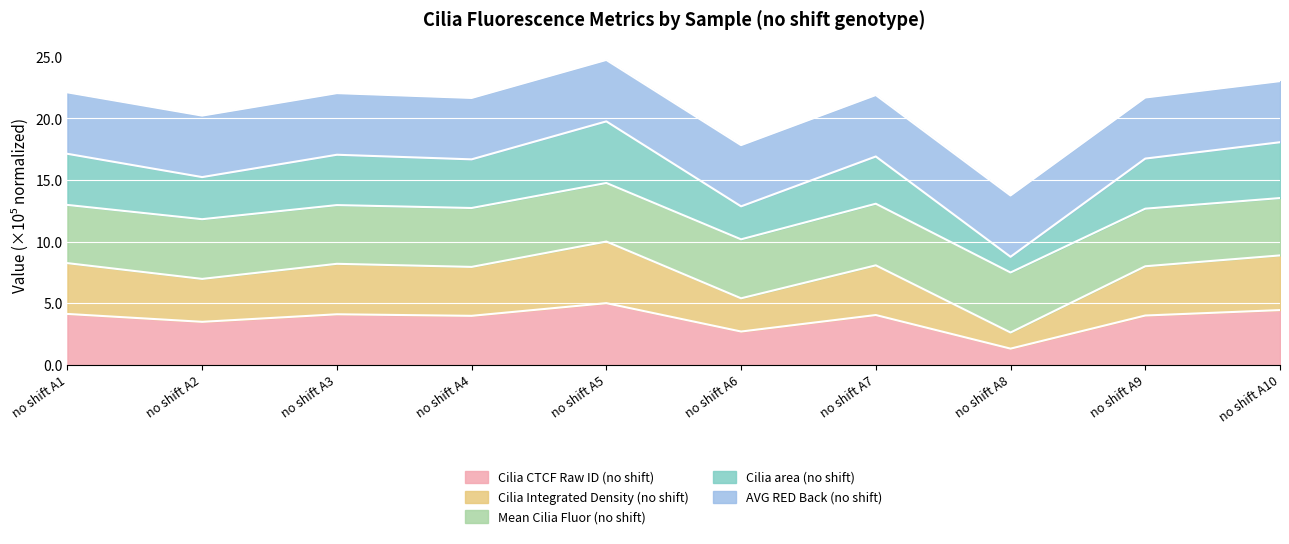

Read the Cilia CTCF Raw ID (no shift) value at no shift A6.

269659.8